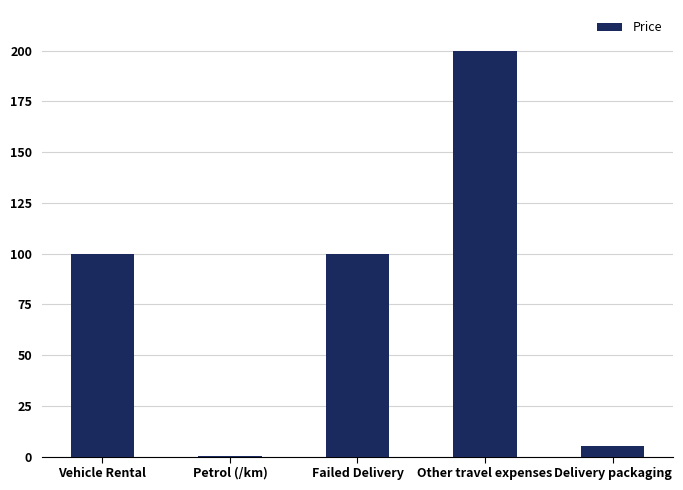

What is the sum of all values?

405.4